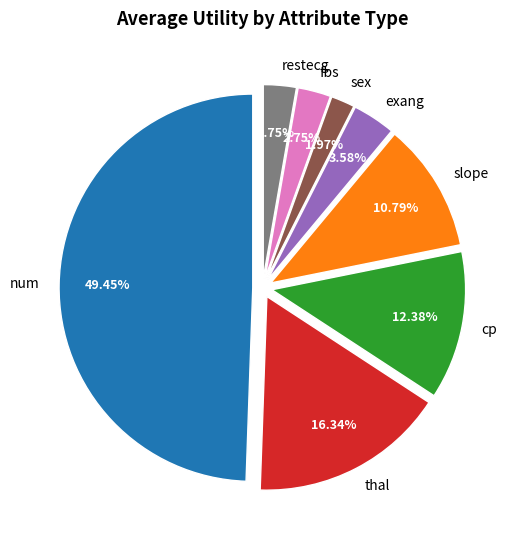

How many slices are in this pie chart?

8